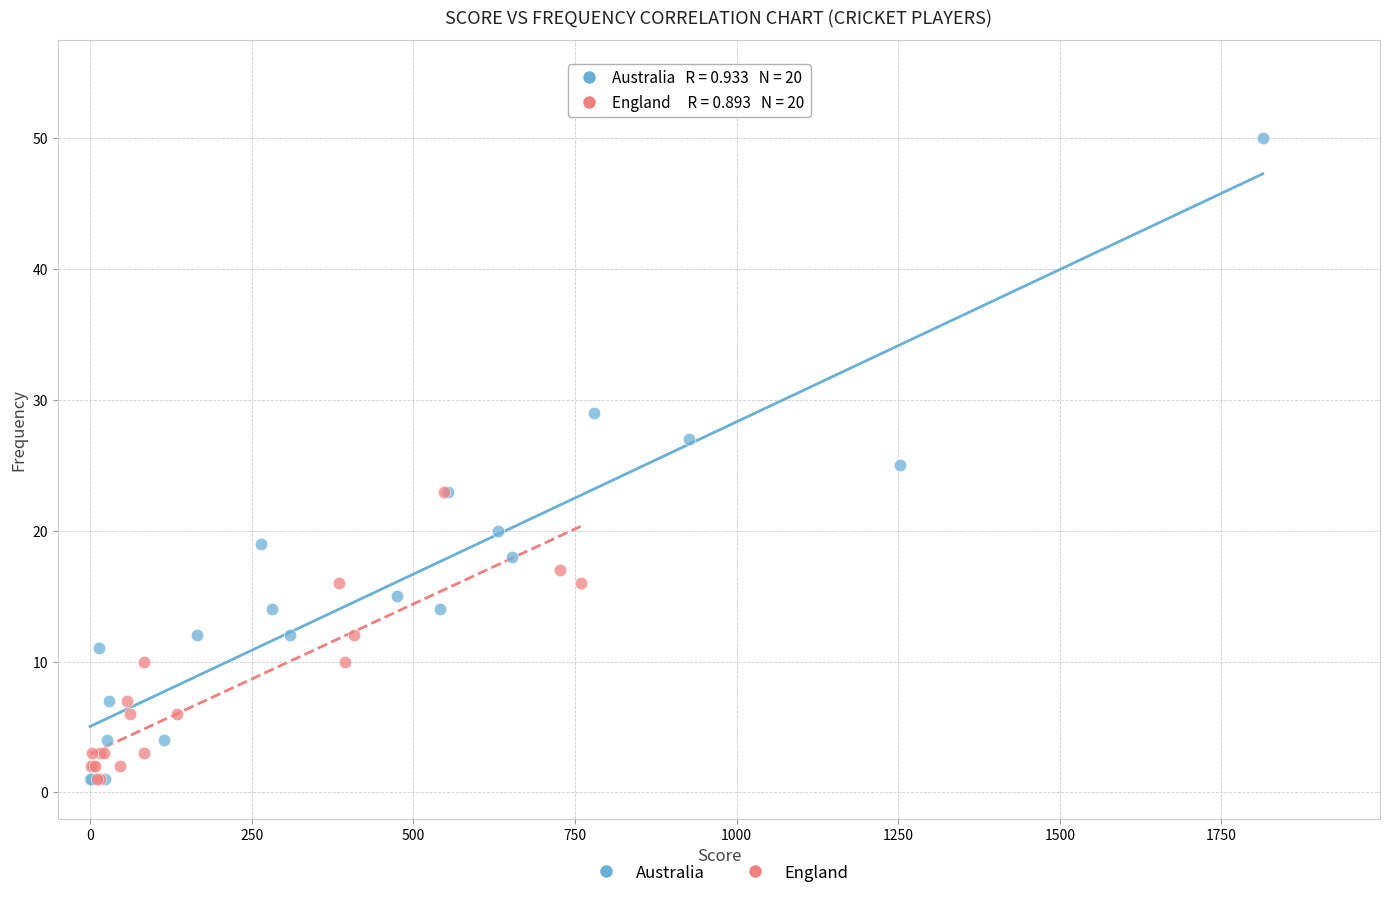

Which series contains the highest Y value?

Australia